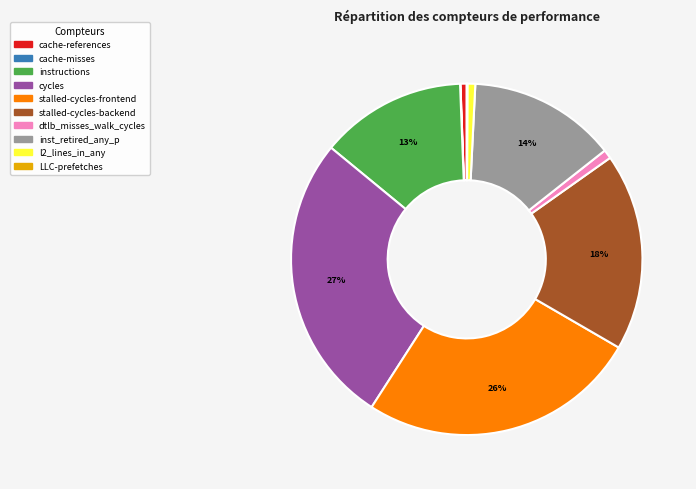

Is it true that dtlb_misses_walk_cycles is 1% of the pie?

True